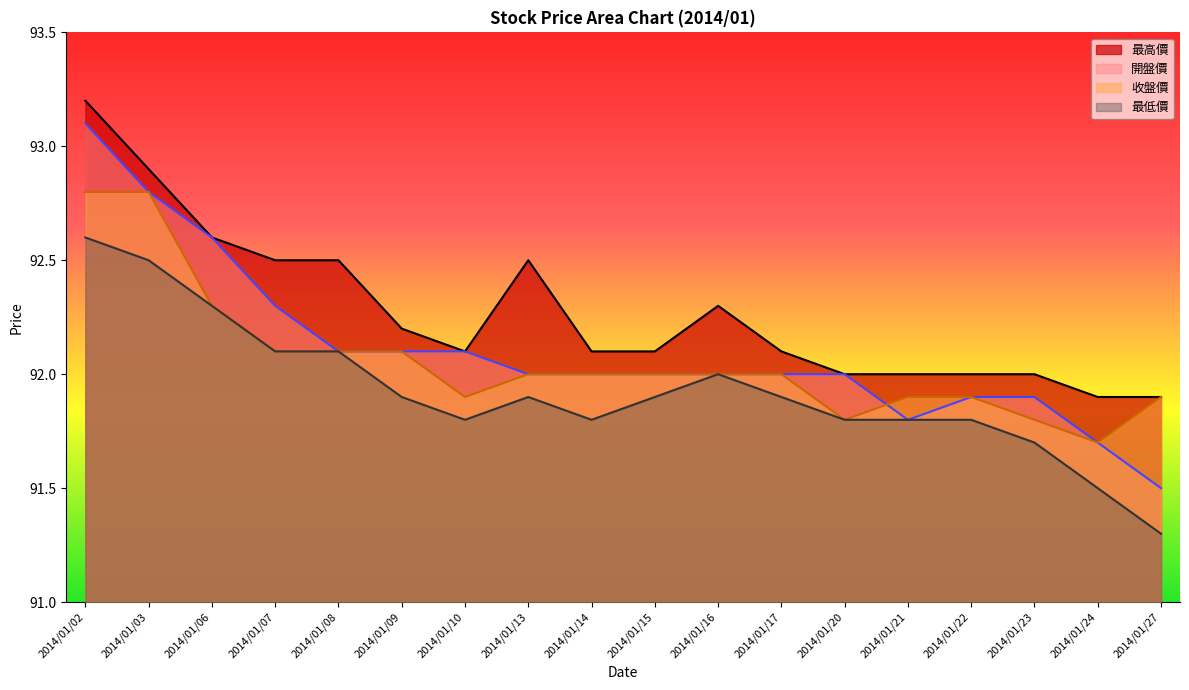

Where is 最低價 nearest to the value 91?

2014/01/27